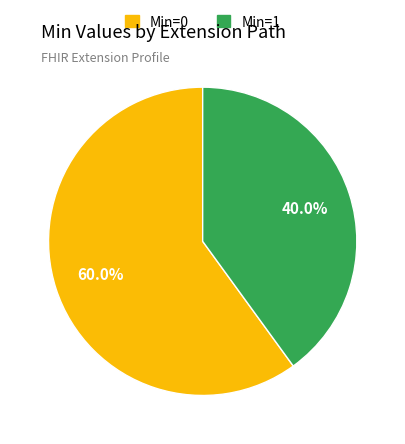

How many segments does this pie chart have?

2